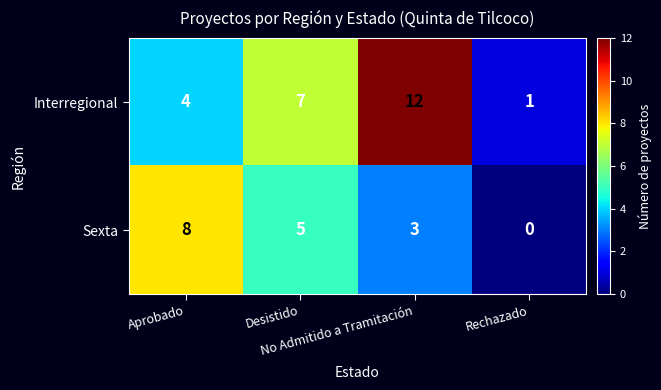

At which category is the sum across all series the highest?

No Admitido a Tramitación